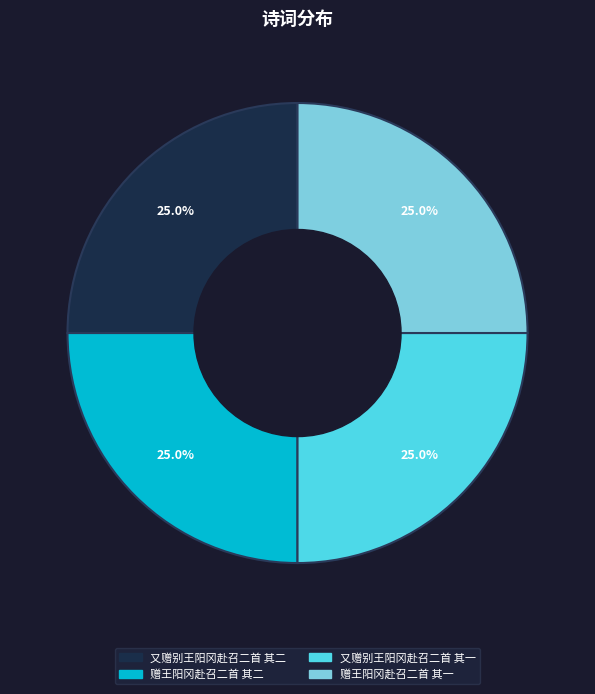

What is the total percentage of 赠王阳冈赴召二首 其一 and 又赠别王阳冈赴召二首 其二?

50.0%